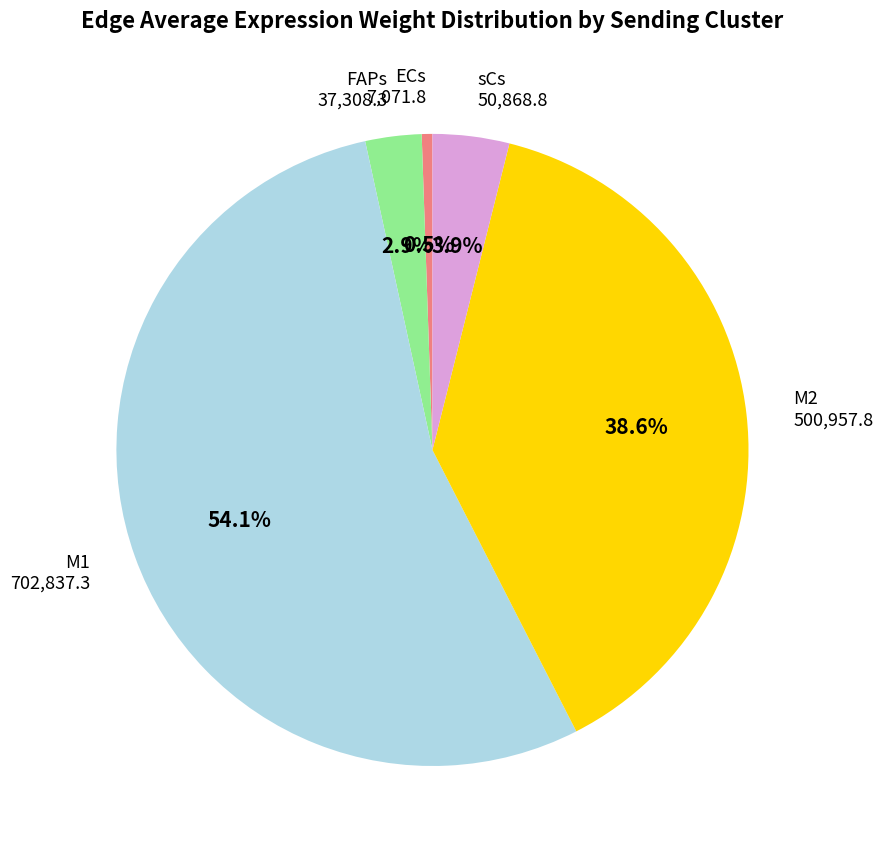

What percentage do M2 and ECs together represent?

39.1%